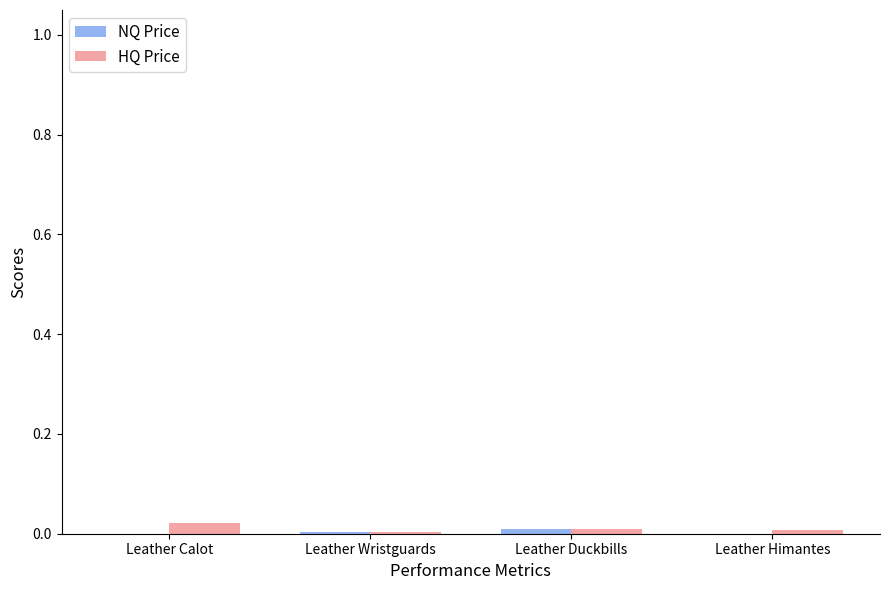

The HQ Price series shows 0.0 at Leather Himantes. True or false?

True